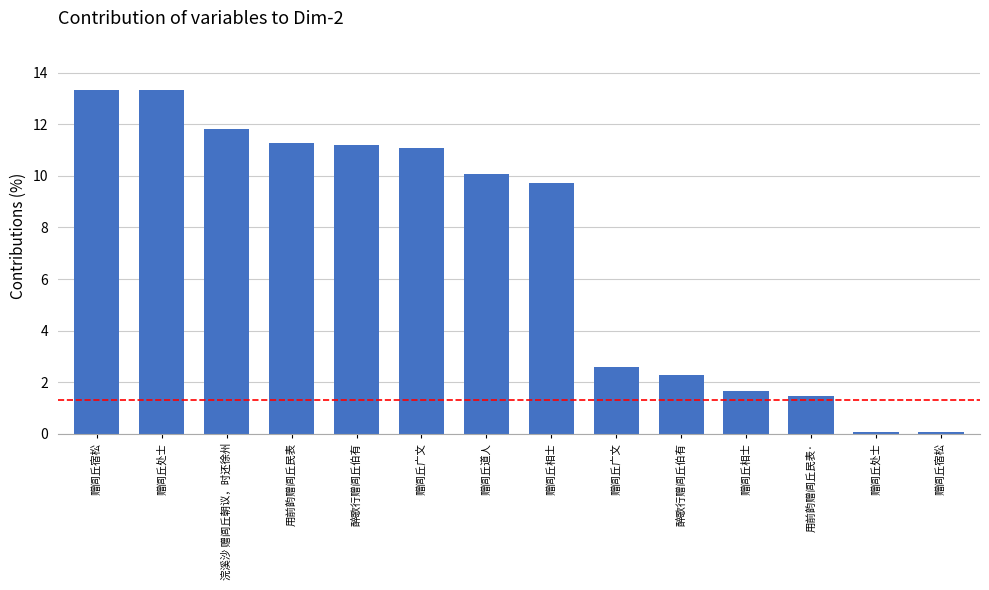

List the labels in order of value, largest first.

赠闾丘宿松, 赠闾丘处士, 浣溪沙 赠闾丘朝议，时还徐州, 用前韵赠闾丘民表, 醉歌行赠闾丘伯有, 赠闾丘广文, 赠闾丘道人, 赠闾丘相士, 赠闾丘广文, 醉歌行赠闾丘伯有, 赠闾丘相士, 用前韵赠闾丘民表·, 赠闾丘处士, 赠闾丘宿松